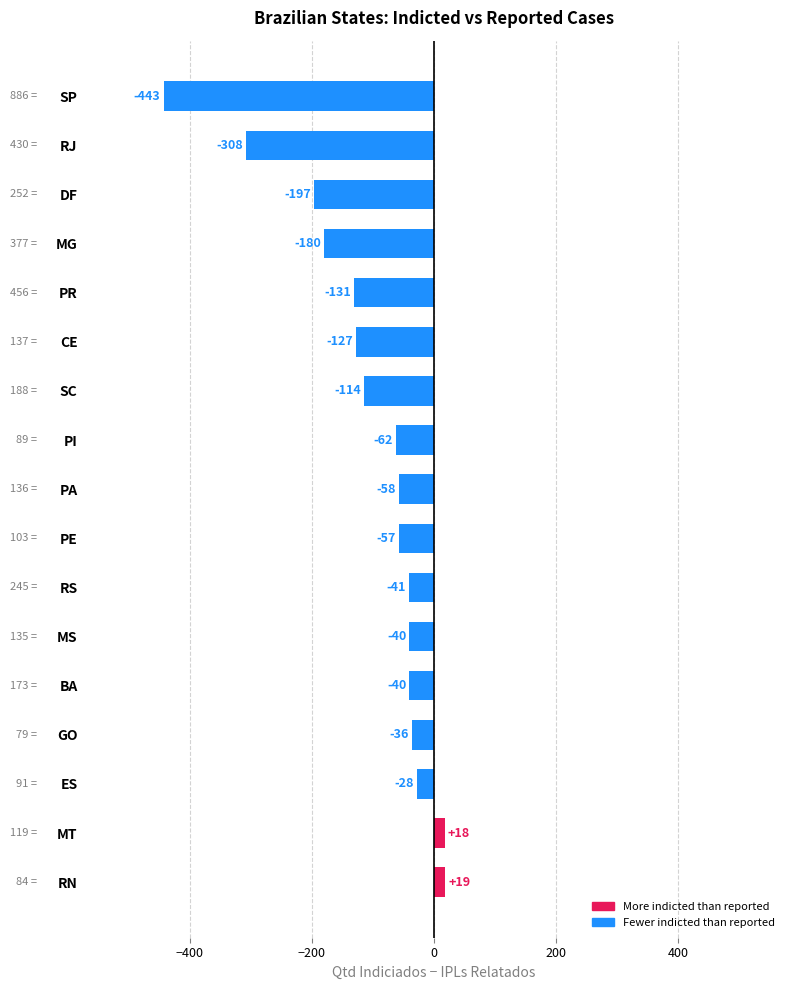

True or false: the data shows -114 at SC.

True